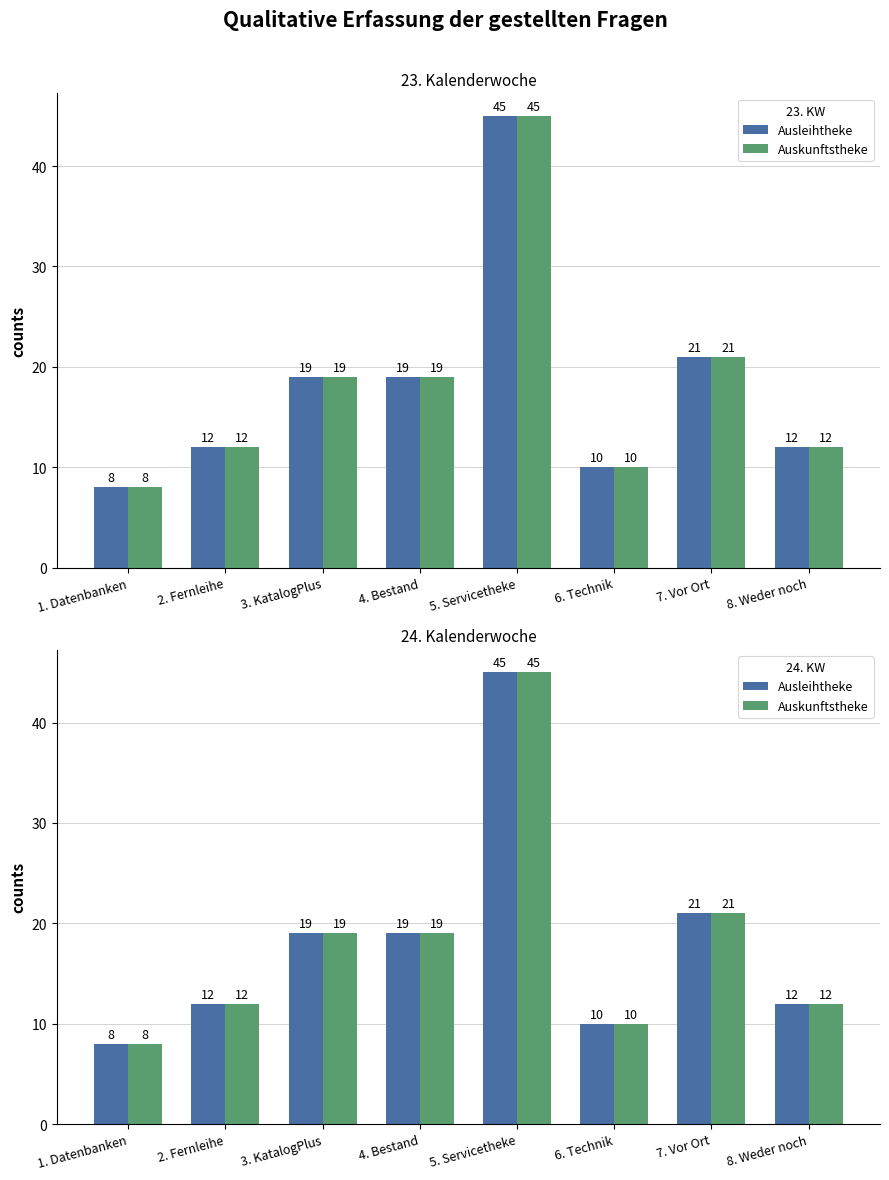

Are the bars grouped side by side (vs. stacked)?

Yes